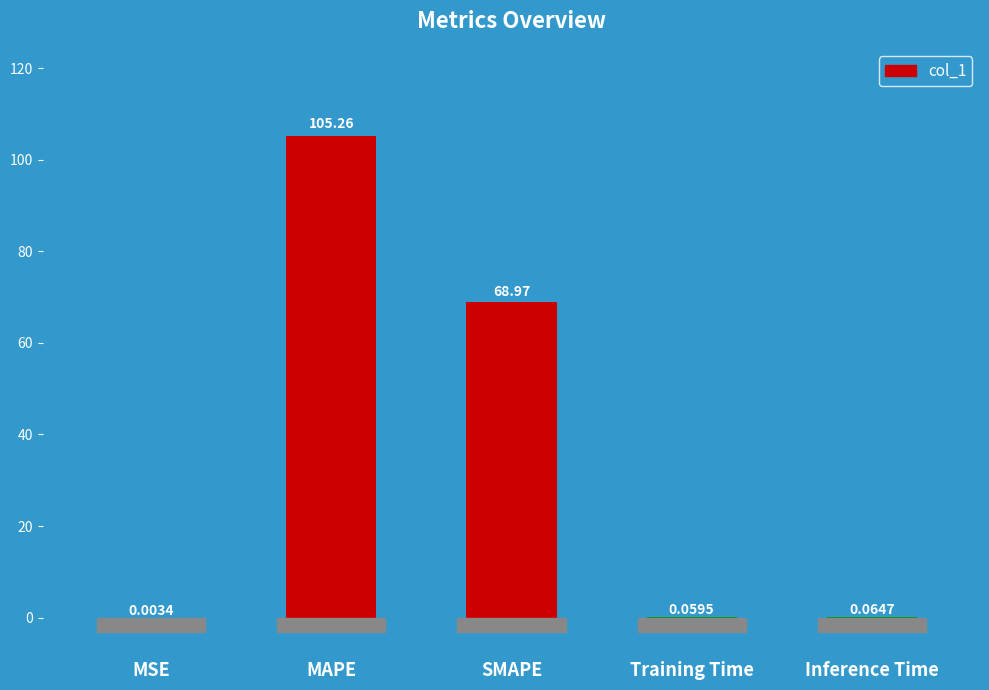

At which category does the chart reach its peak across all series?

MAPE